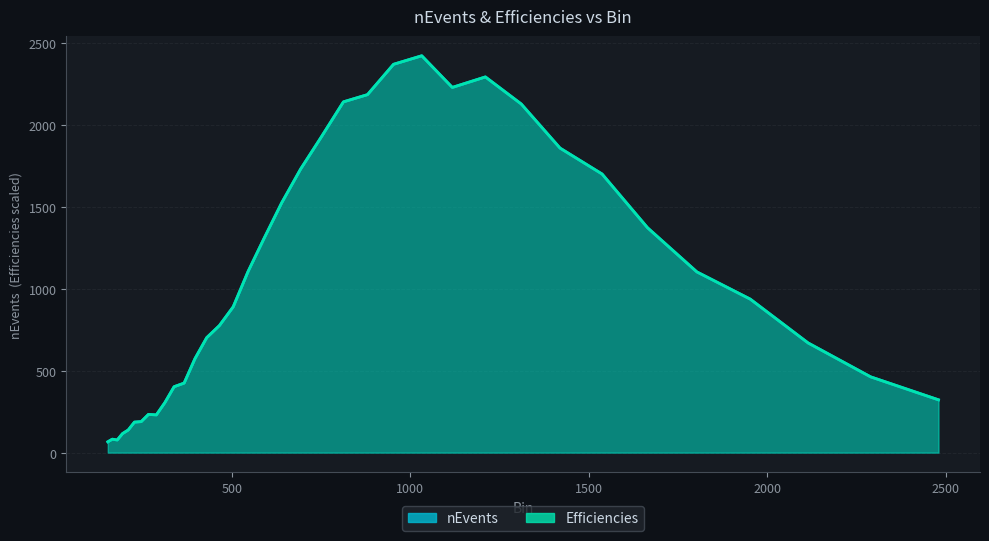

What is the label of the 8th point from the right?

1419.4